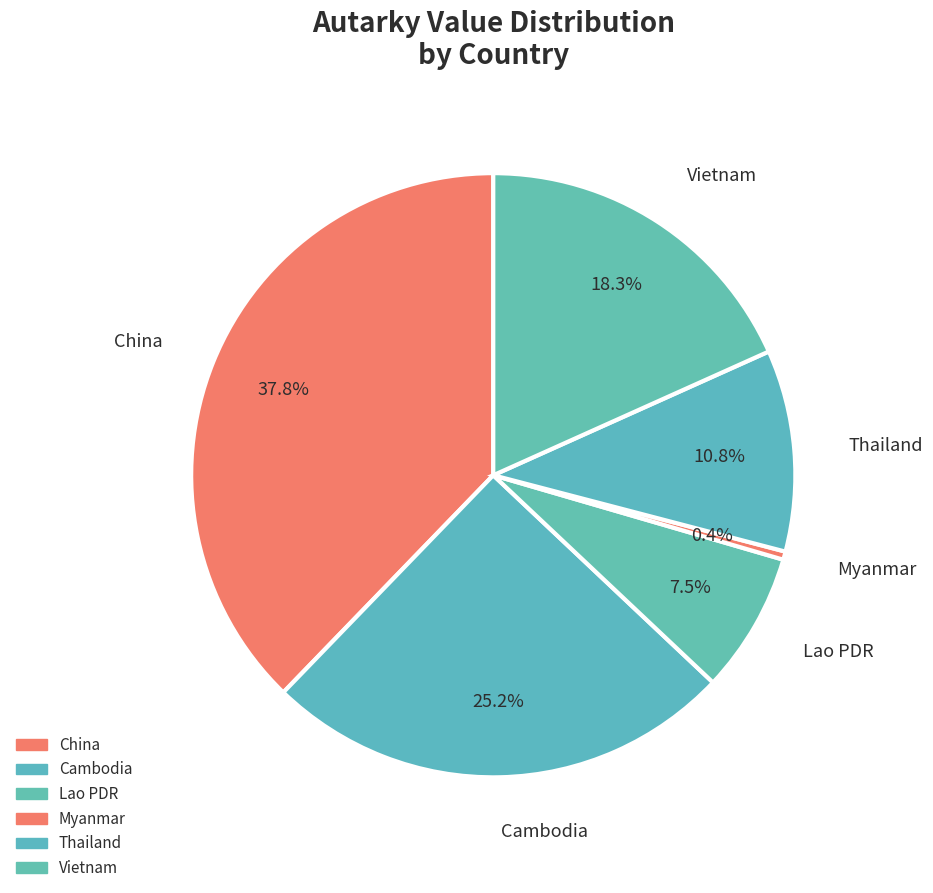

What is the smallest slice in the pie chart?

Myanmar